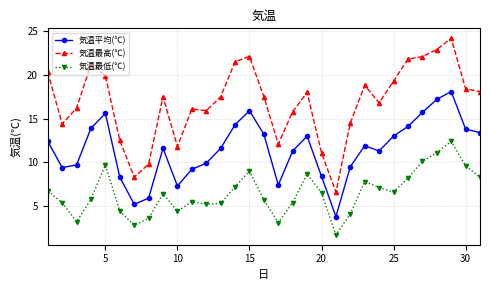

What is the maximum value shown in the chart?

24.2